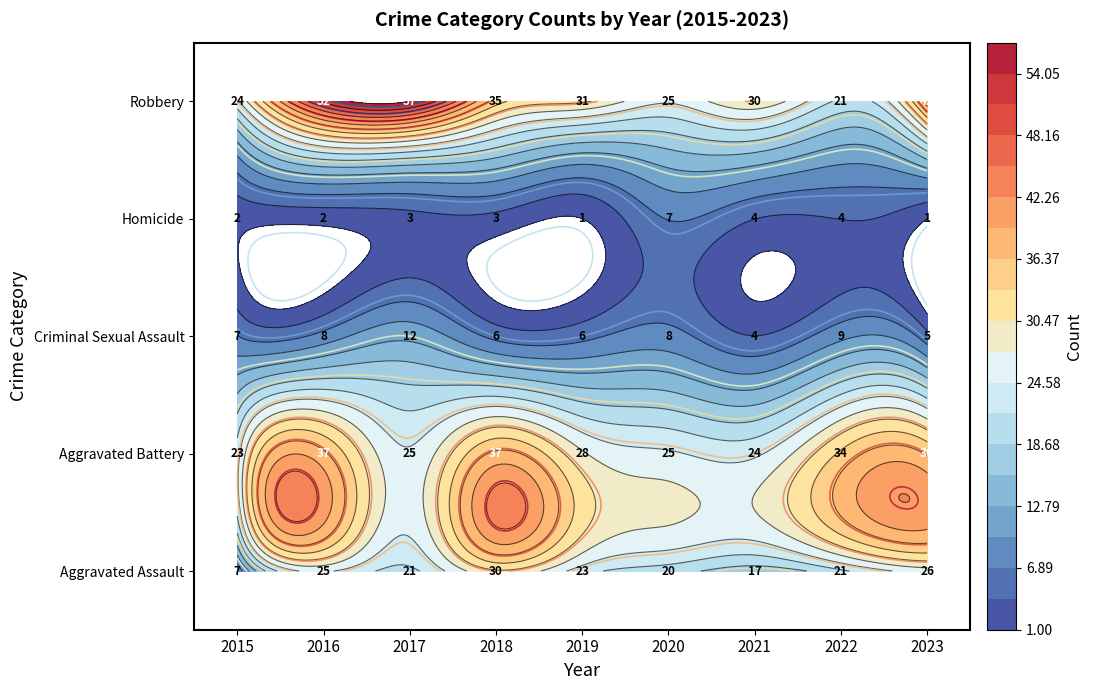

What is the sum of the Aggravated Assault values at 2018 and 2021?

47